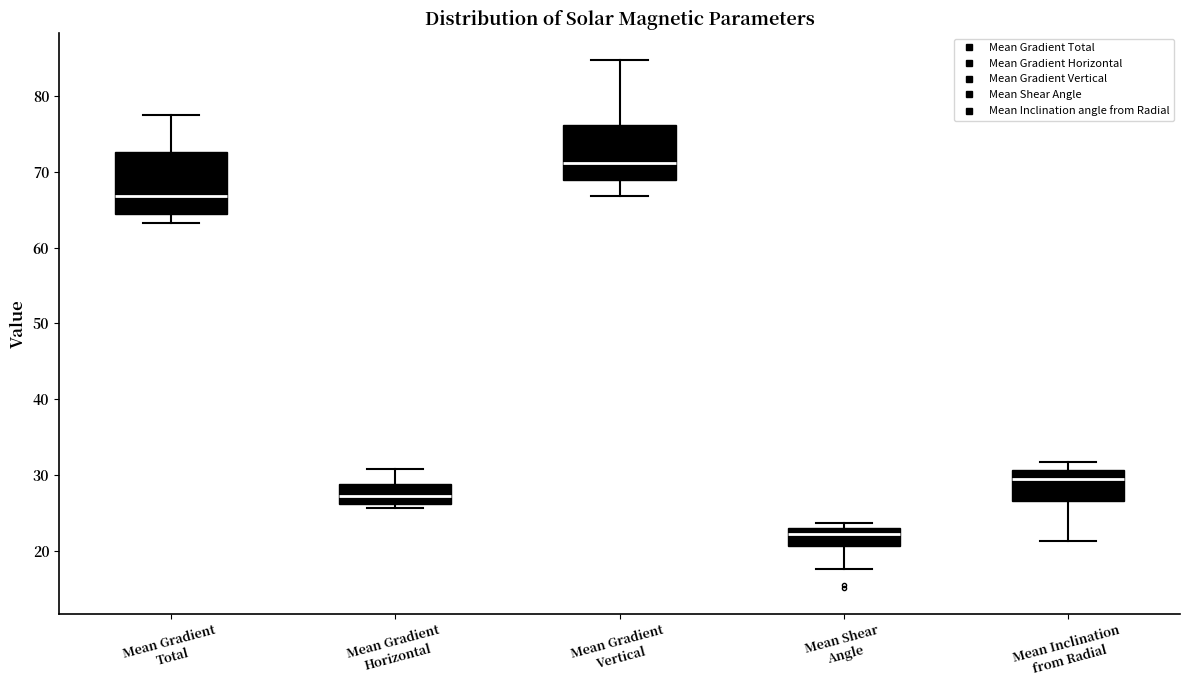

Reading left to right, transcribe this box plot: for each box, give where its median line is, the range the box spans, and where its two whiskers end, as read against the y-axis. The values are not printed on the chart, so give them approximately, as read against the axis.

Mean Gradient Total: median 67, box 64 to 73, whiskers 63 to 78
Mean Gradient Horizontal: median 27, box 26 to 29, whiskers 26 (just below the box's lower edge) to 31
Mean Gradient Vertical: median 71, box 69 to 76, whiskers 67 to 85
Mean Shear Angle: median 22, box 21 to 23, whiskers 18 to 24
Mean Inclination from Radial: median 29, box 27 to 31, whiskers 21 to 32